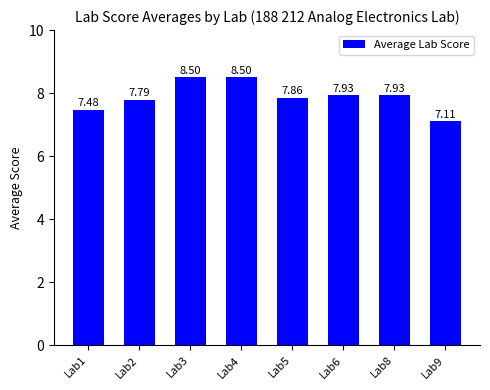

What is the sum of the values at Lab1 and Lab9?

14.6